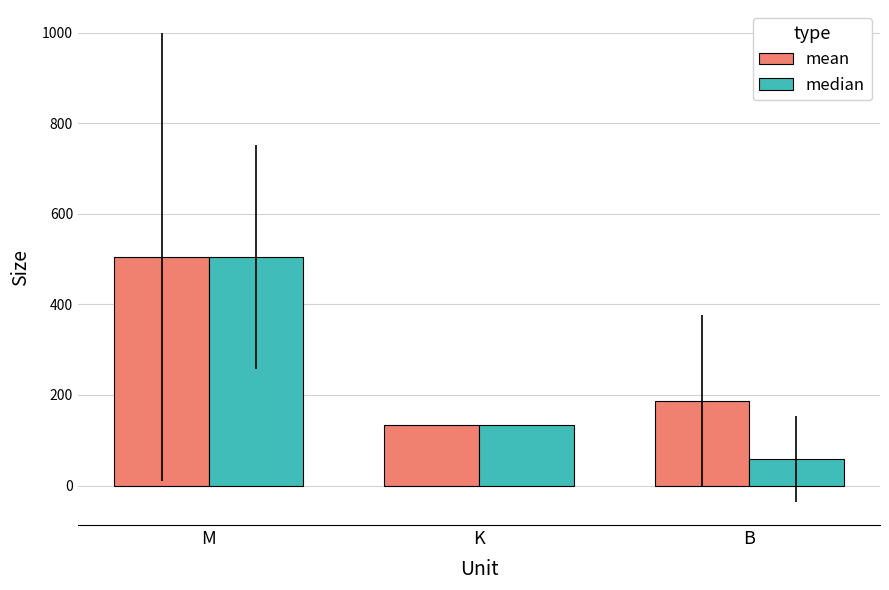

What is the difference between the maximum and second lowest values in the mean series?

317.8